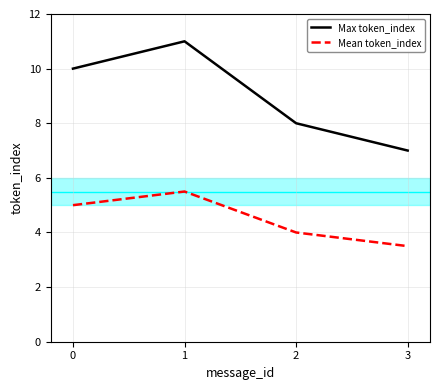

Reading left to right, extract all data points from this chart.

Max token_index: 10.0	11.0	8.0	7.0
Mean token_index: 5.0	5.5	4.0	3.5